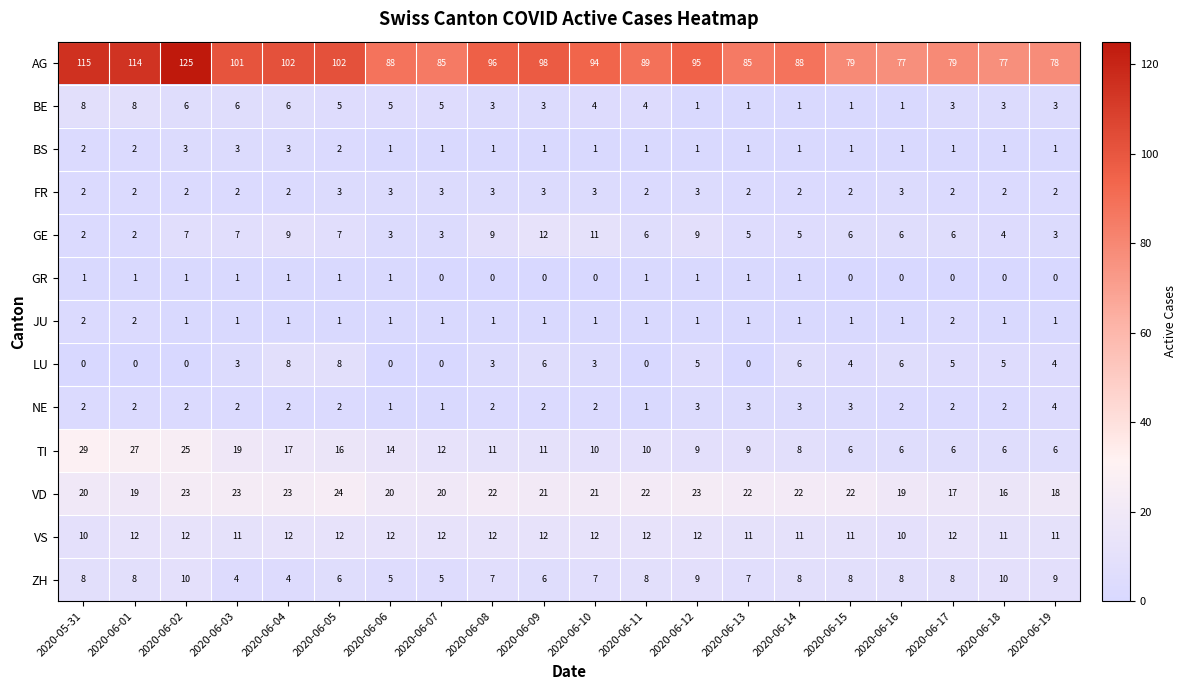

Which label corresponds to the largest value in the chart?

2020-06-02